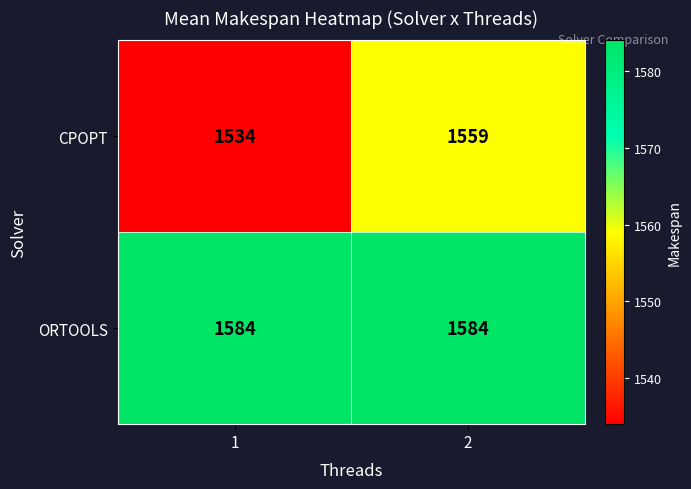

The value of CPOPT at 1 is 1534. True or false?

True